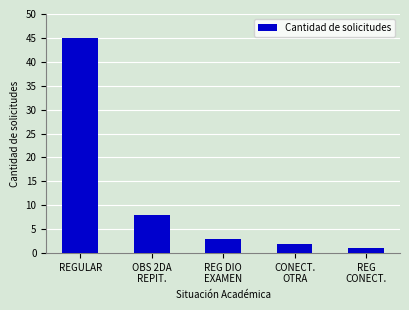

What is the difference between the maximum and minimum values?

44